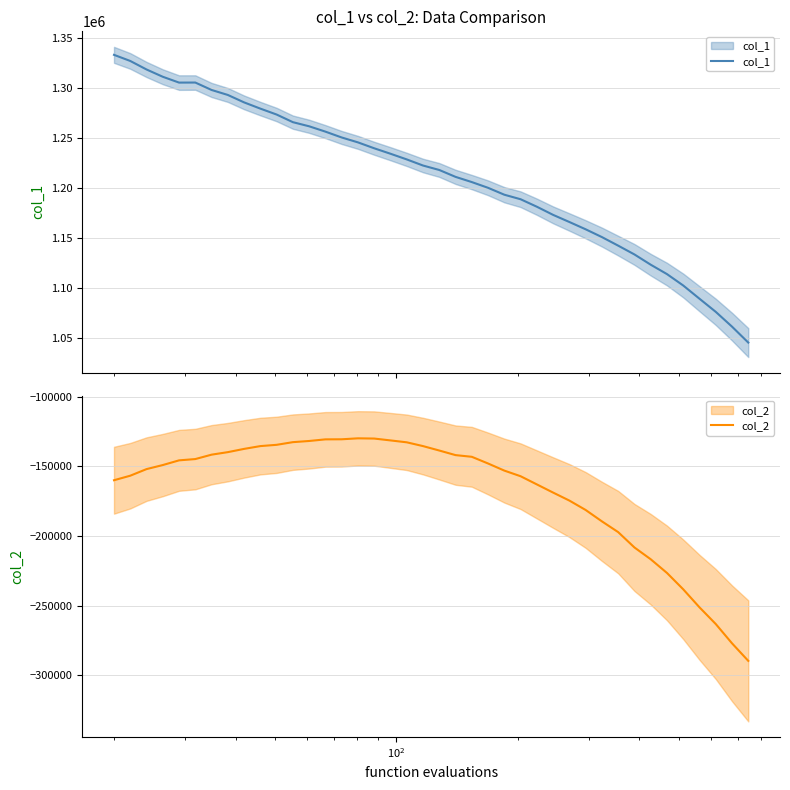

What is the difference between the maximum and minimum values in the col_2 series?

159756.0